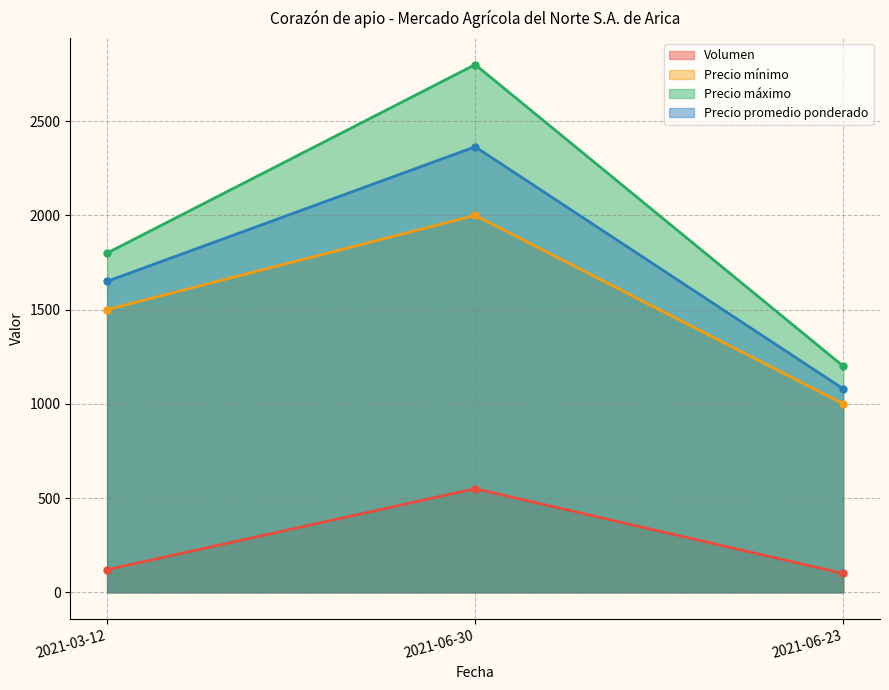

Which series has the largest total across all categories?

Precio máximo